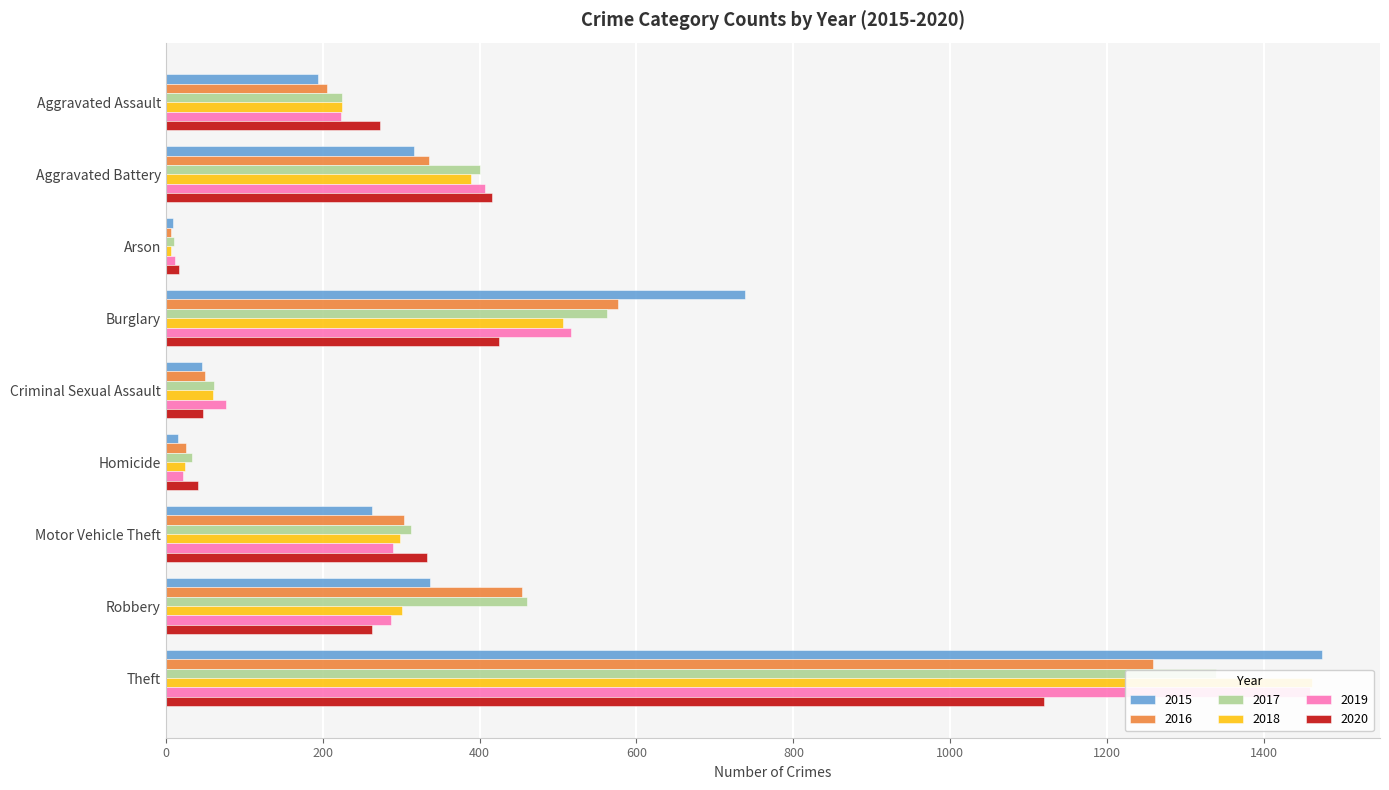

Which series has the widest spread of values?

2015